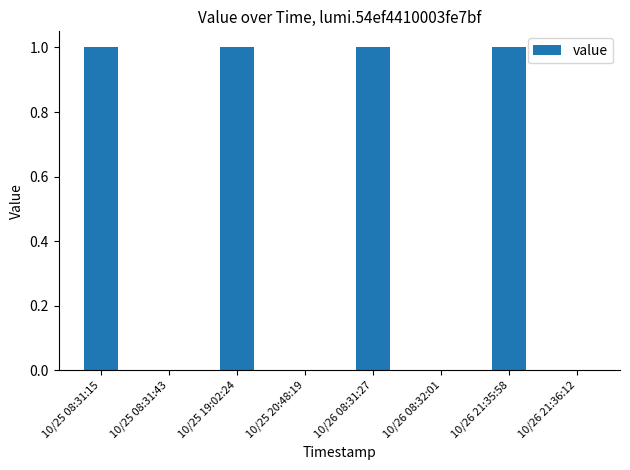

Count the number of data series in this chart.

1